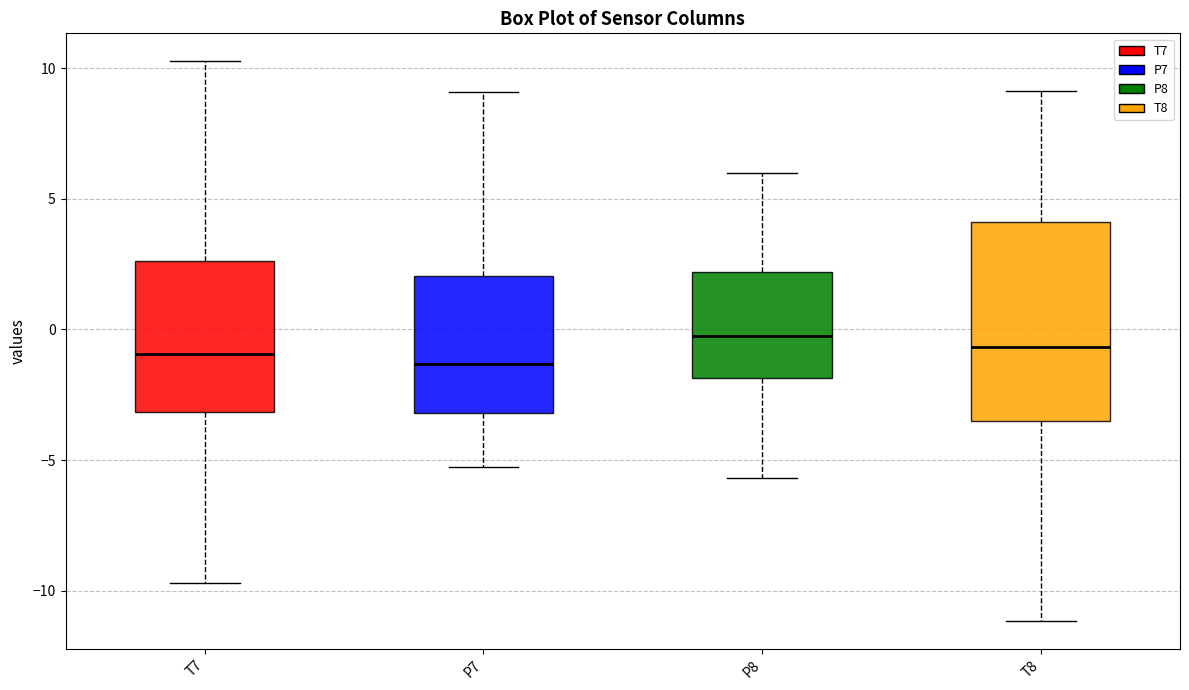

Which box is the tallest, from its lower edge to its upper edge?

T8